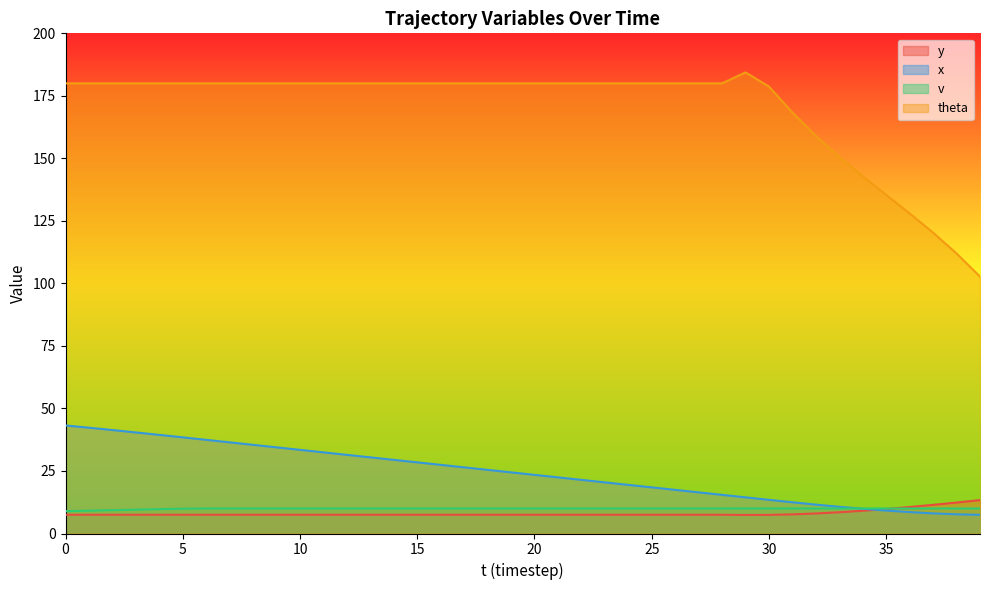

How many times do x and y cross each other?

1